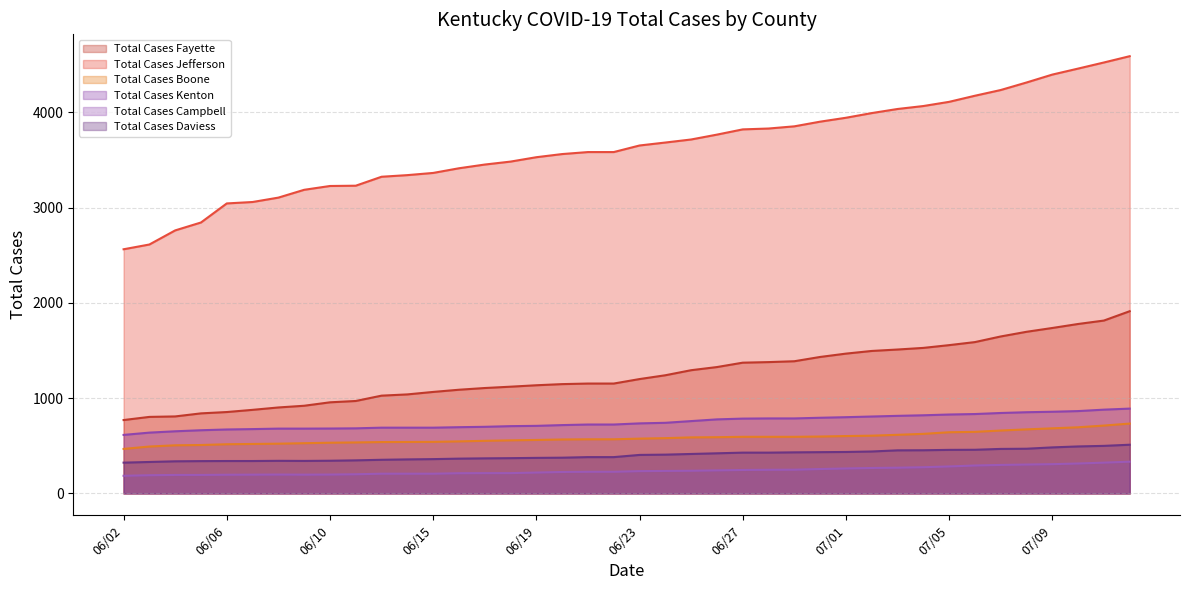

At how many categories does at least one series exceed 1839?

40